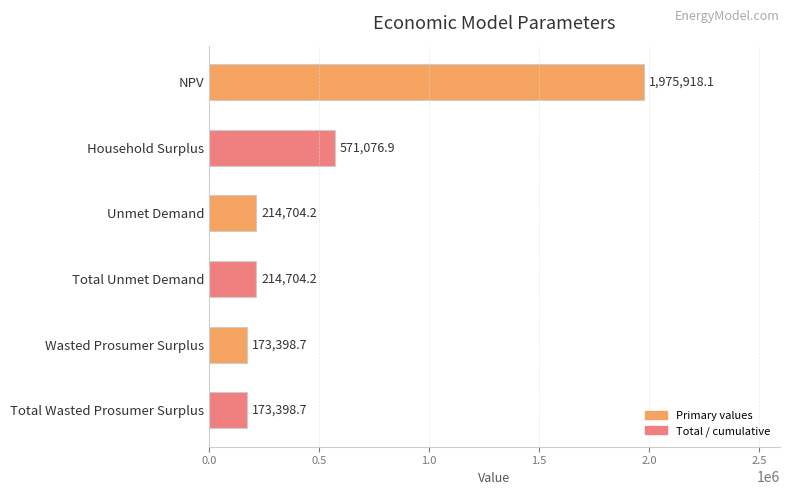

What is the maximum value shown in the chart?

1975918.1